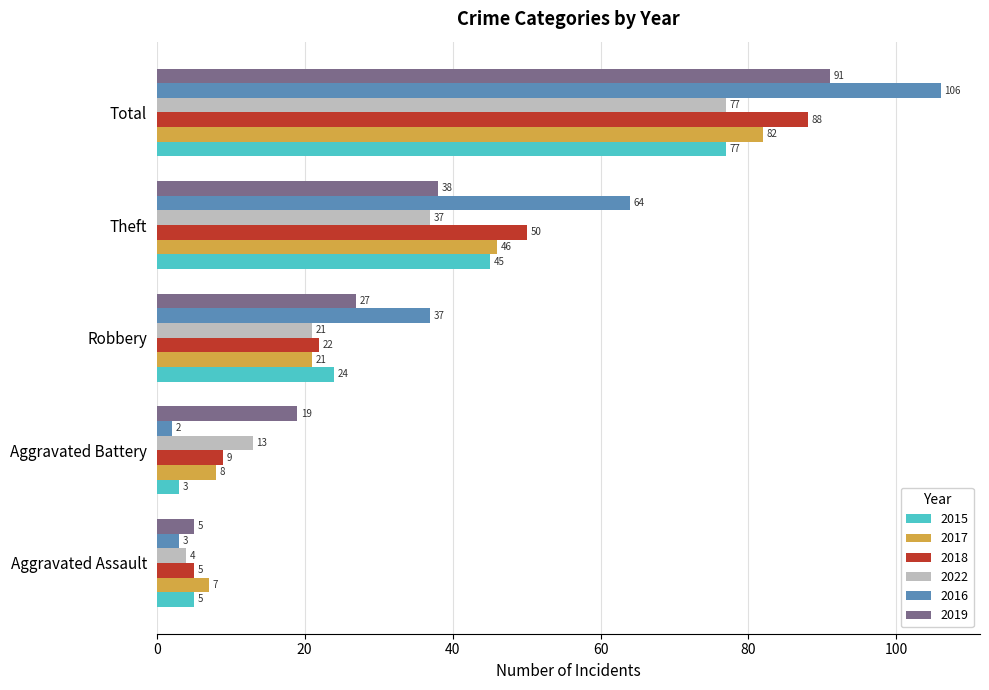

List the labels in order of 2015 value, smallest first.

Aggravated Battery, Aggravated Assault, Robbery, Theft, Total